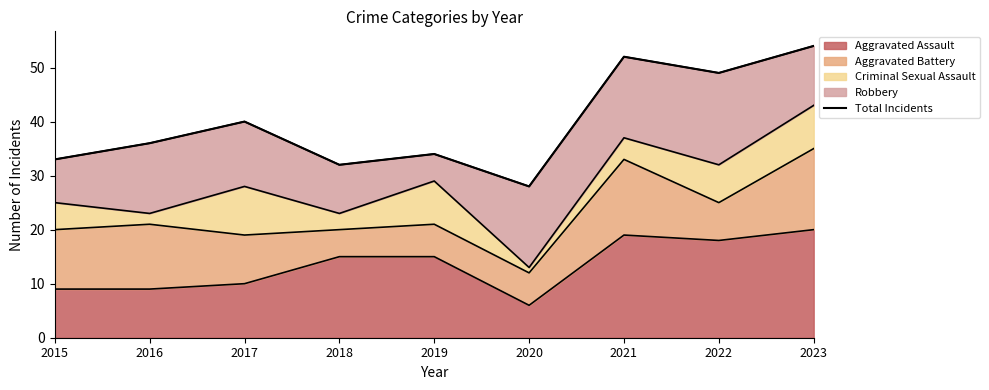

List the labels in order of value, smallest first.

2020, 2018, 2015, 2019, 2016, 2017, 2022, 2021, 2023